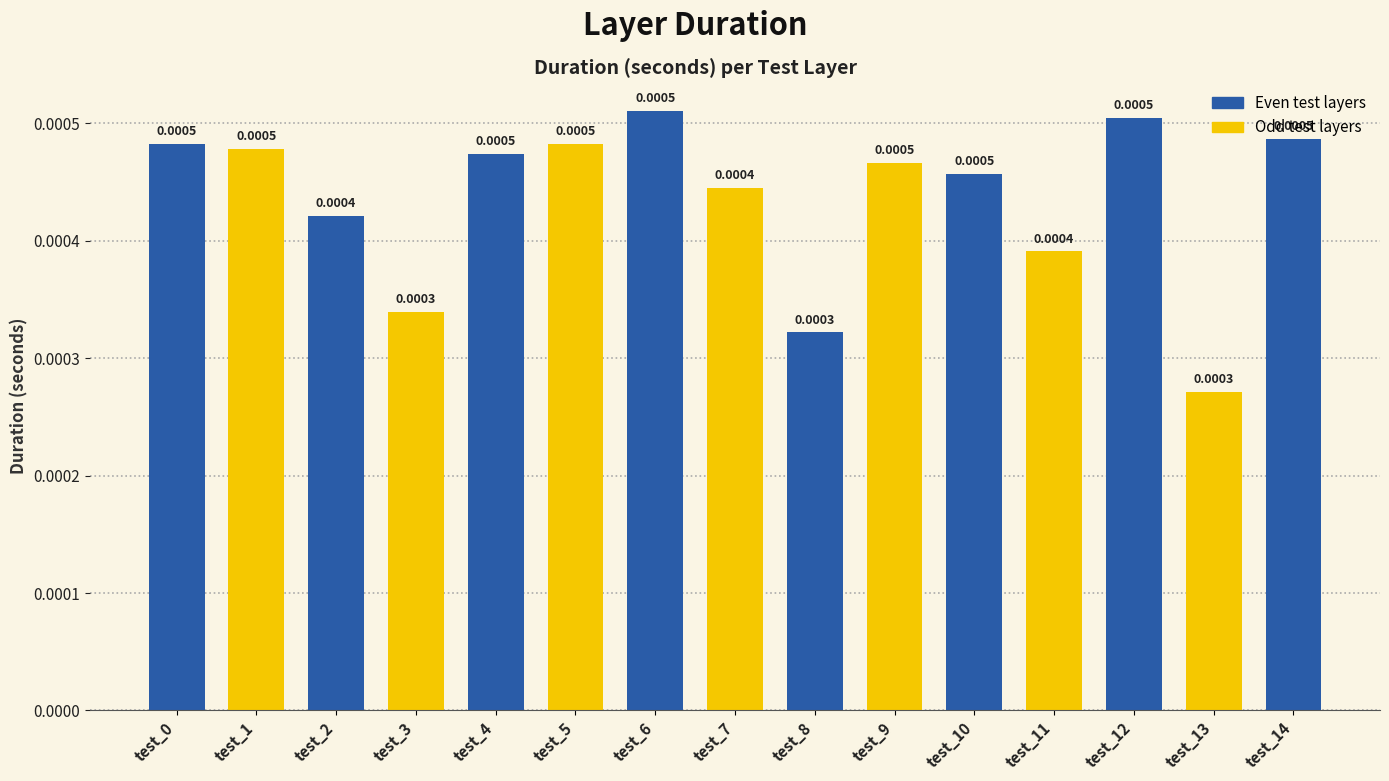

Which has a higher value, test_13 or test_14?

test_14